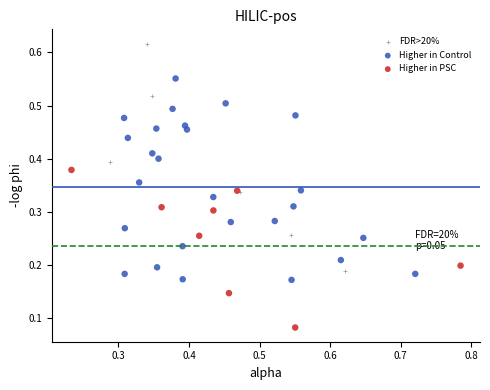

Which series contains the lowest Y value?

Higher in PSC